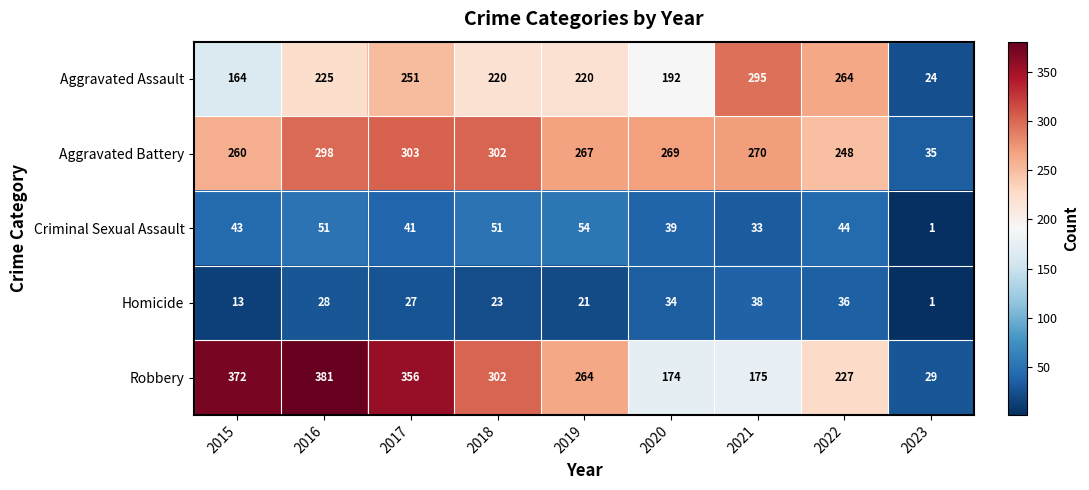

At which category does the chart reach its peak across all series?

2016